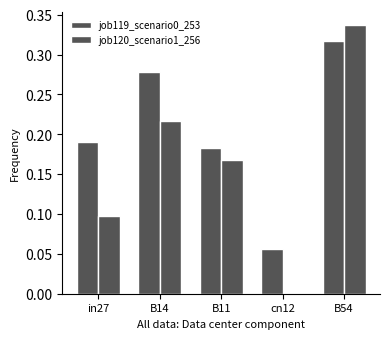

Count the number of categories in the chart.

5